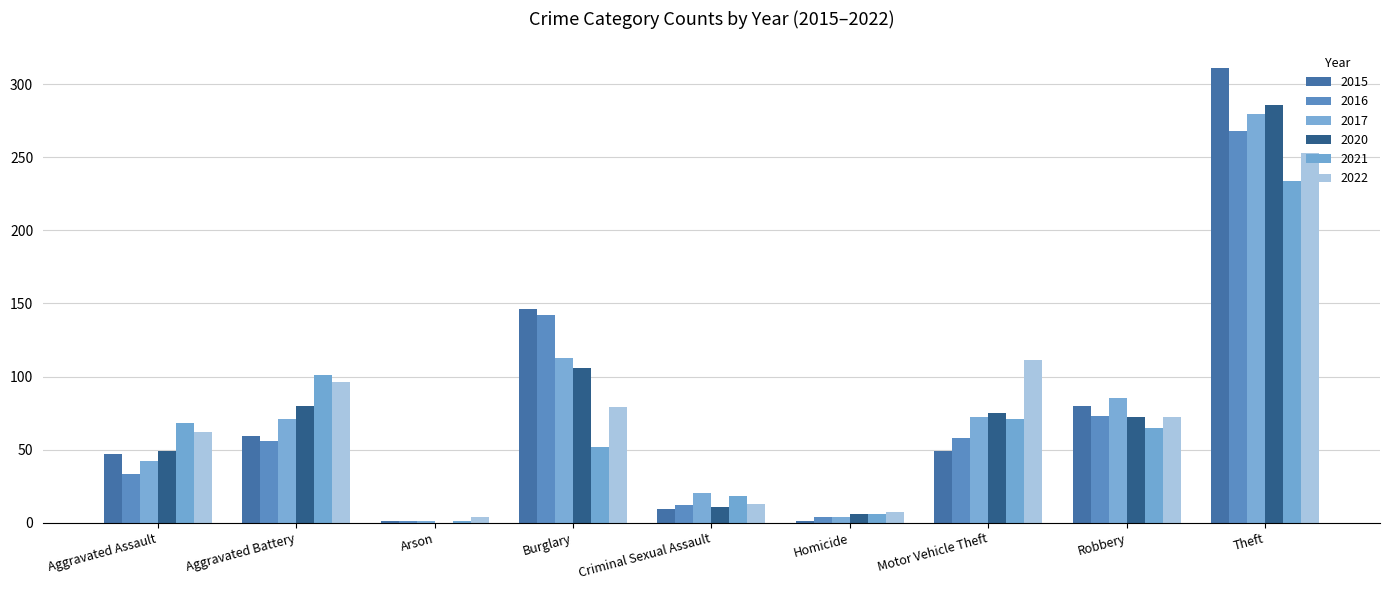

List the series in order of their peak value, highest first.

2015, 2020, 2017, 2016, 2022, 2021